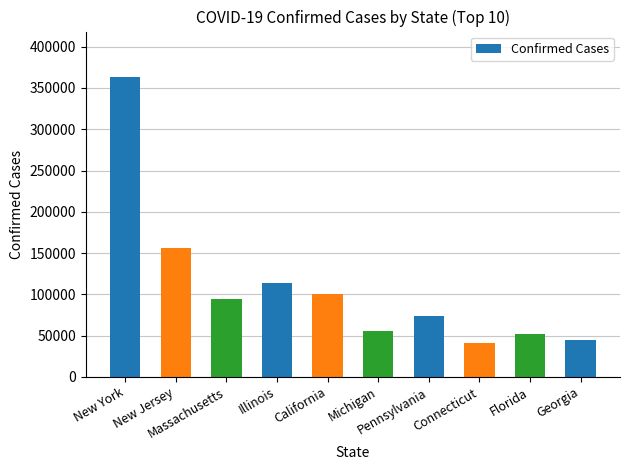

What is the change in value from New York to Illinois?

-250641